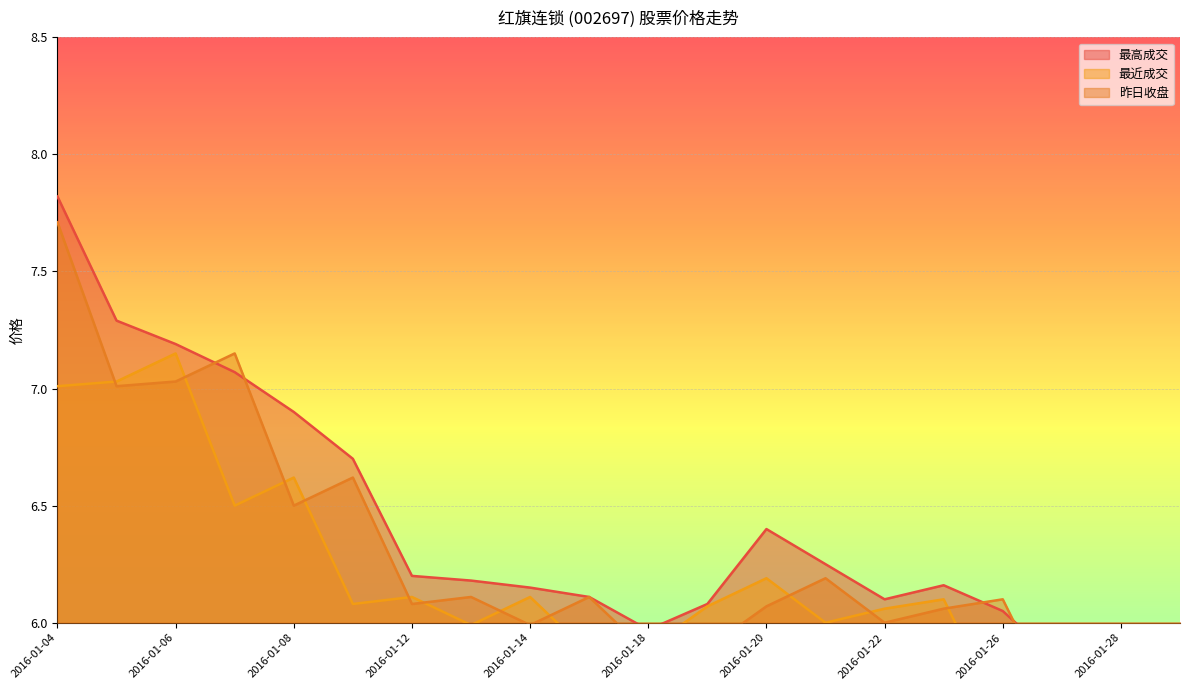

Does the chart display data point markers on the line(s)?

No